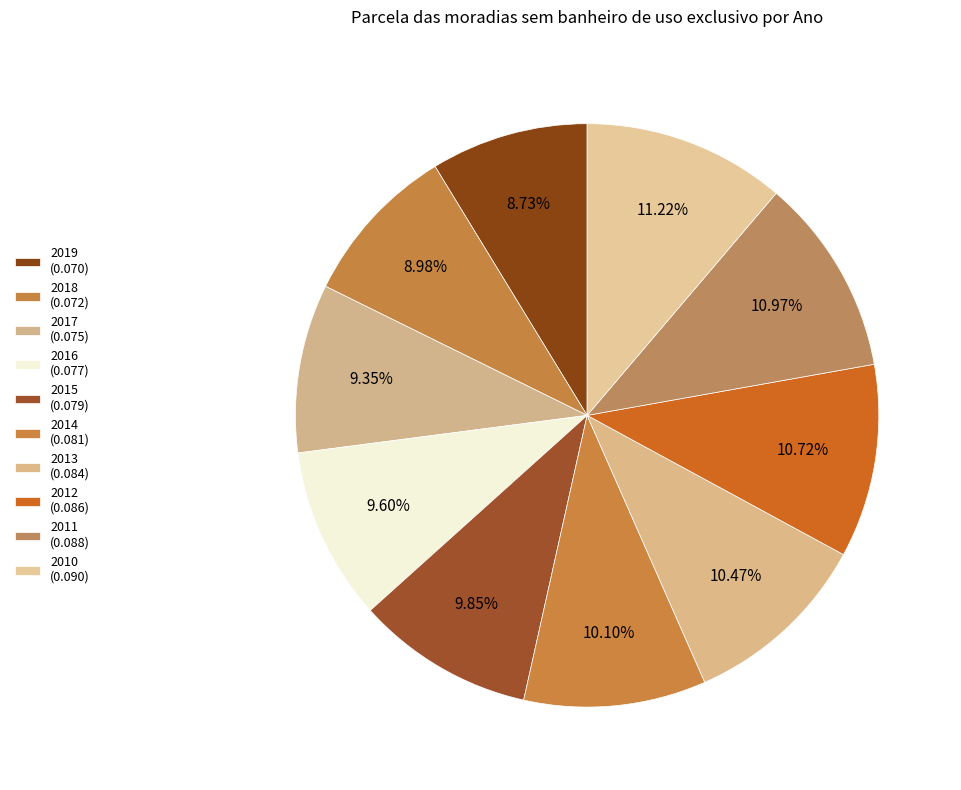

Does any single category account for the majority?

No